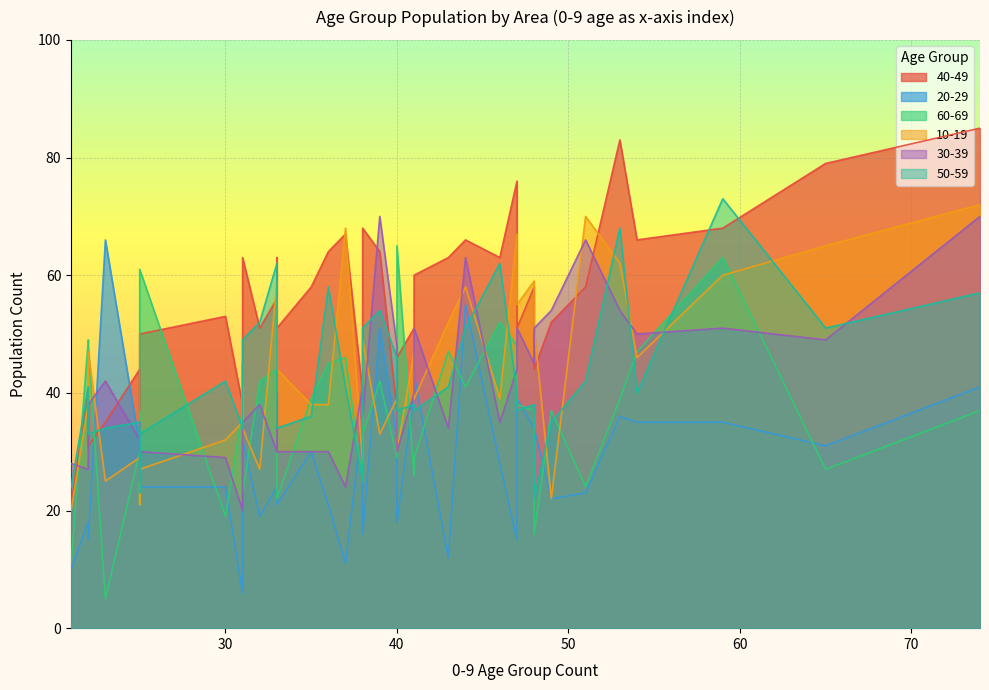

True or false: 10-19 has more than 1 points higher than both neighbors.

True